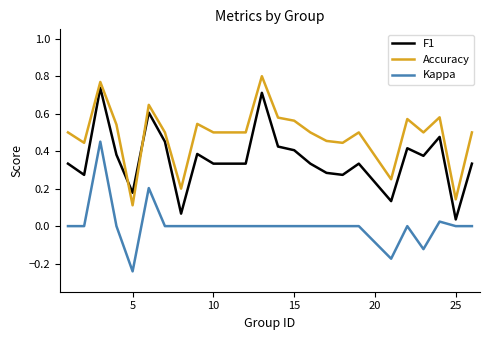

Rank the series by their maximum value, from lowest to highest.

Kappa, F1, Accuracy